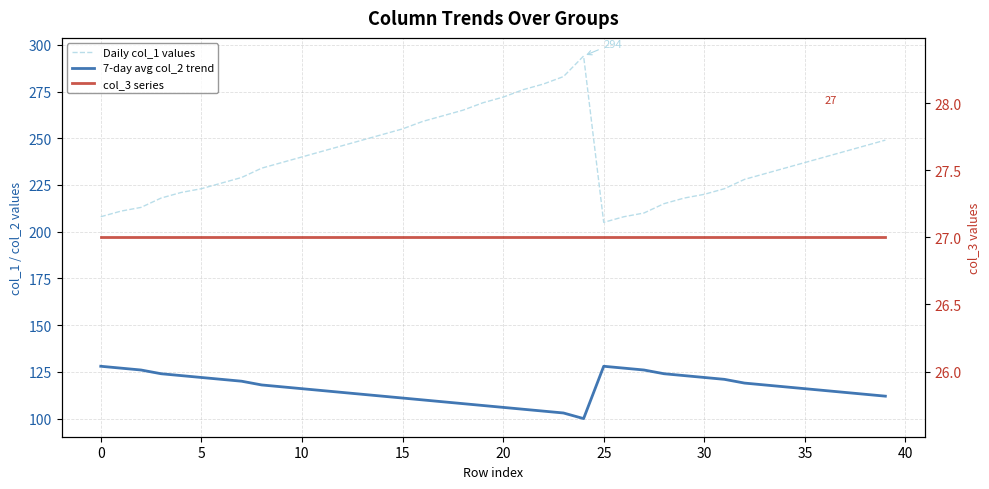

What is the sum of all col_3 series values?

1080